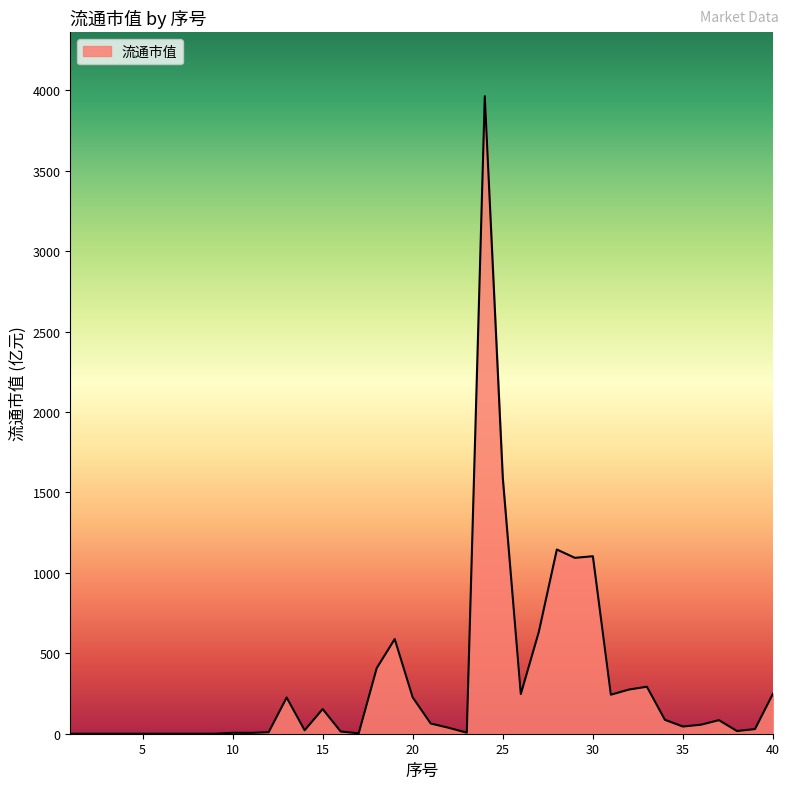

What is the greatest value displayed?

3964.4